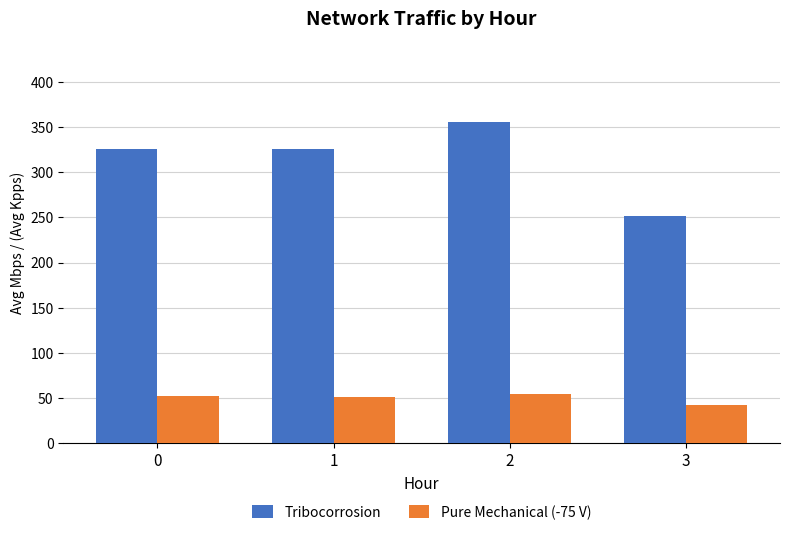

Does the chart contain any negative values?

No